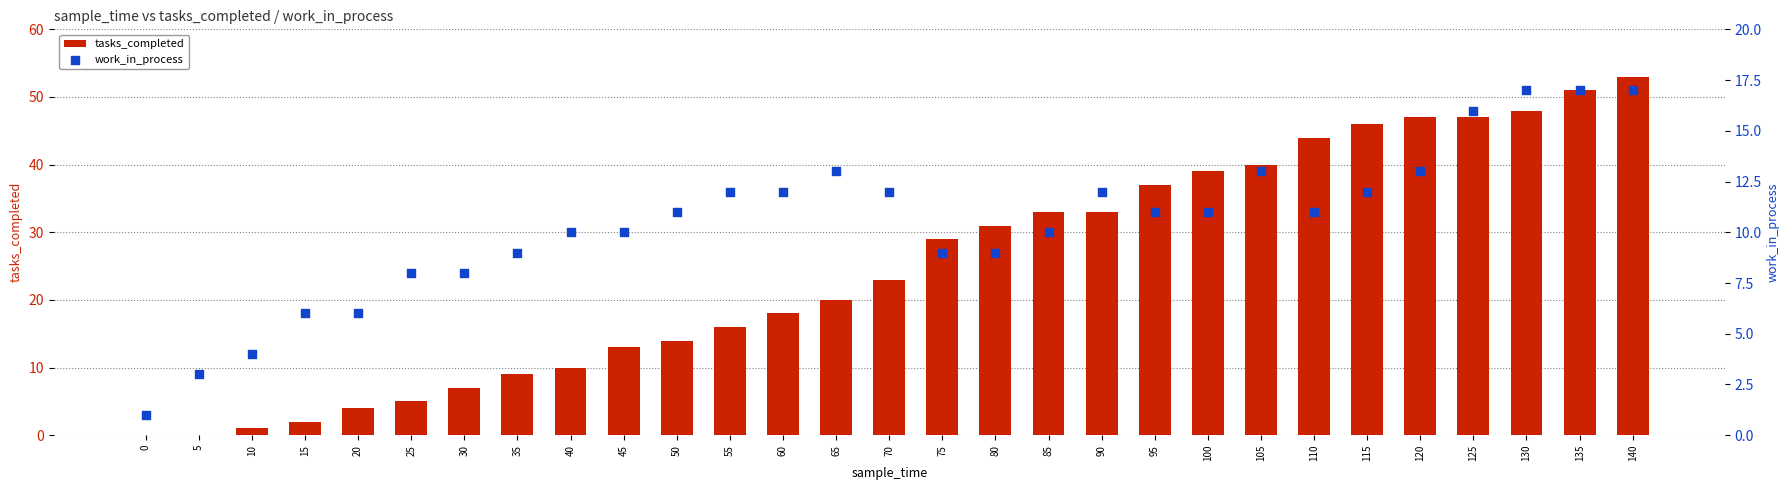

Which series has the widest spread of Y values?

tasks_completed